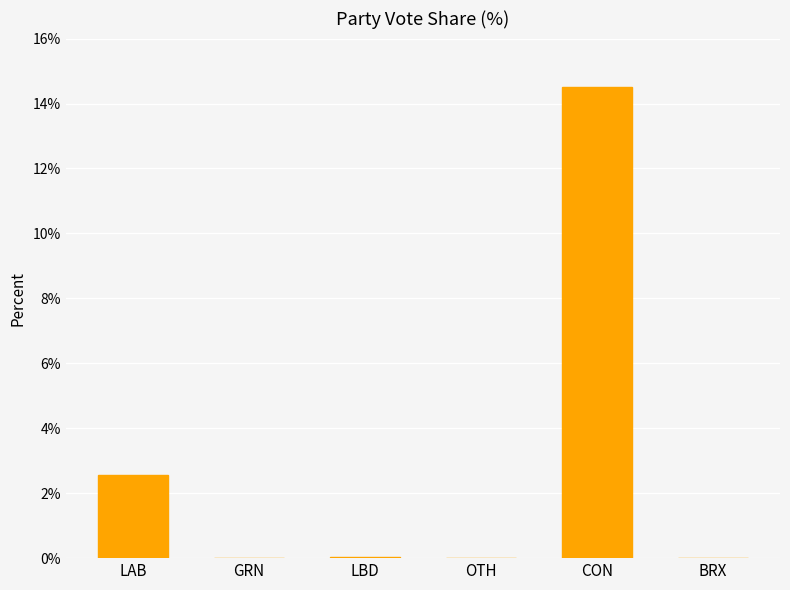

What is the change in value from OTH to CON?

+14.5